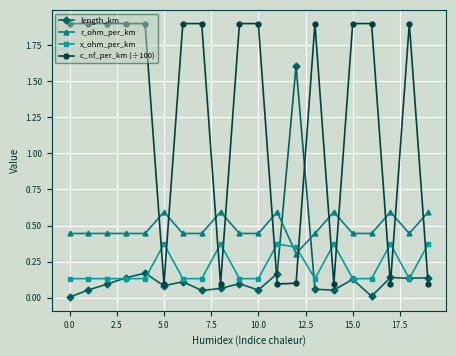

True or false: length_km has more than 2 points higher than both neighbors.

True